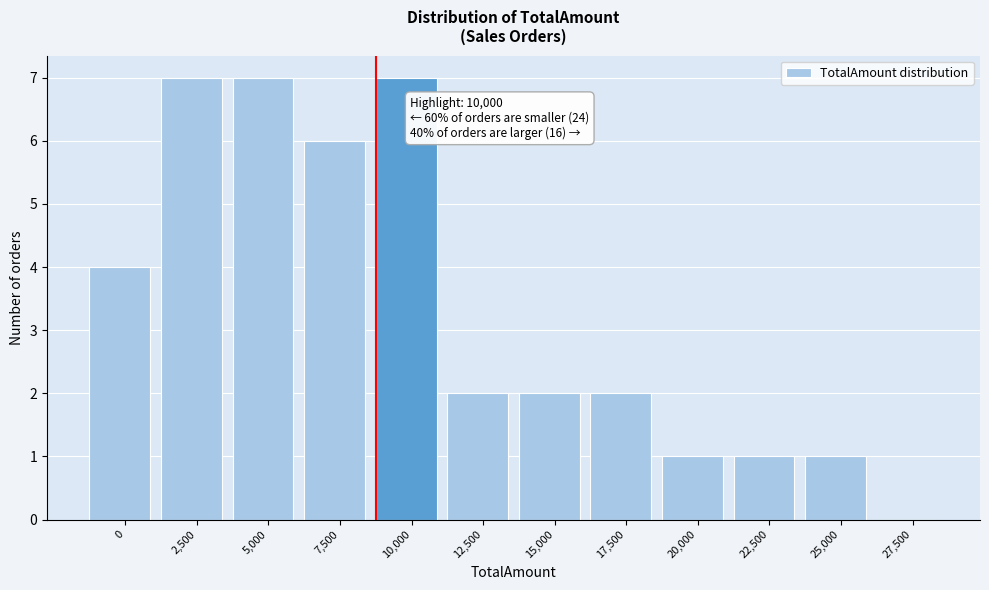

Reading left to right, what are all the values shown in this chart?

0=4	2,500=7	5,000=7	7,500=6	10,000=7	12,500=2	15,000=2	17,500=2	20,000=1	22,500=1	25,000=1	27,500=0